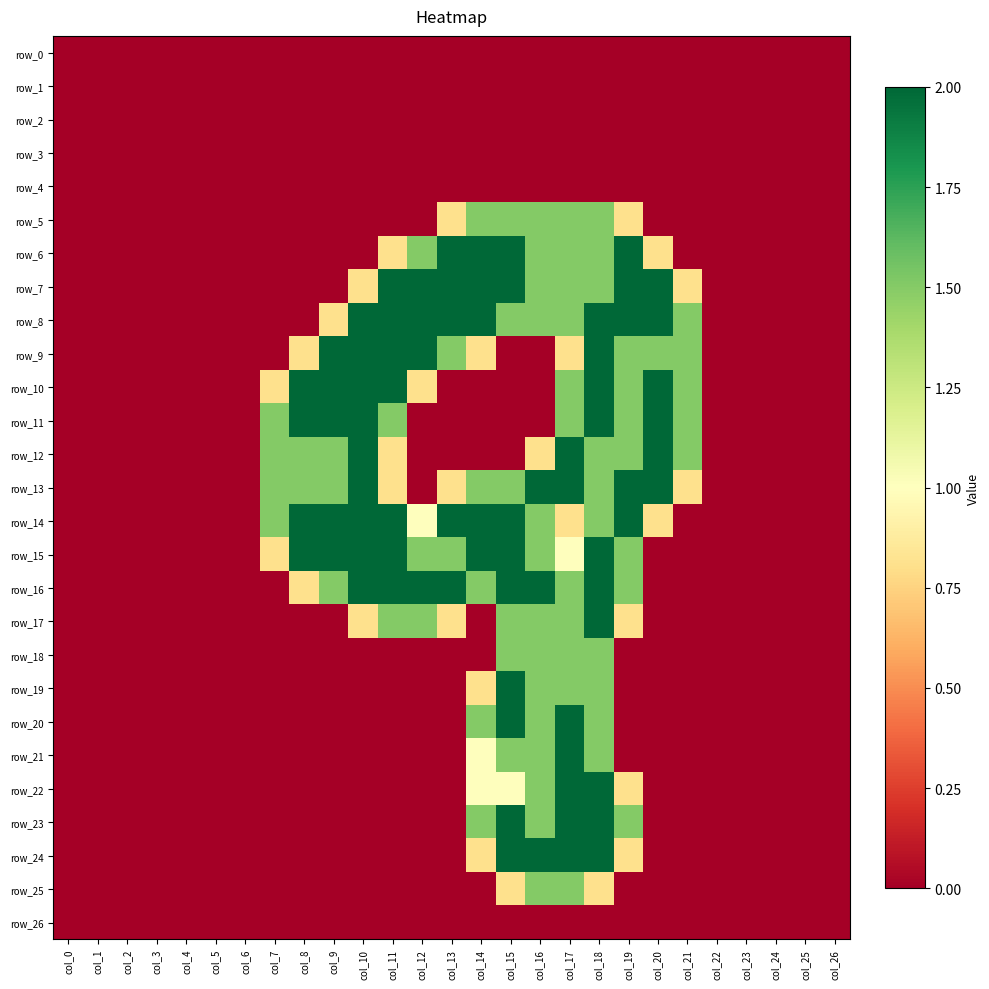

Which has a higher value, col_2 or col_22?

col_2